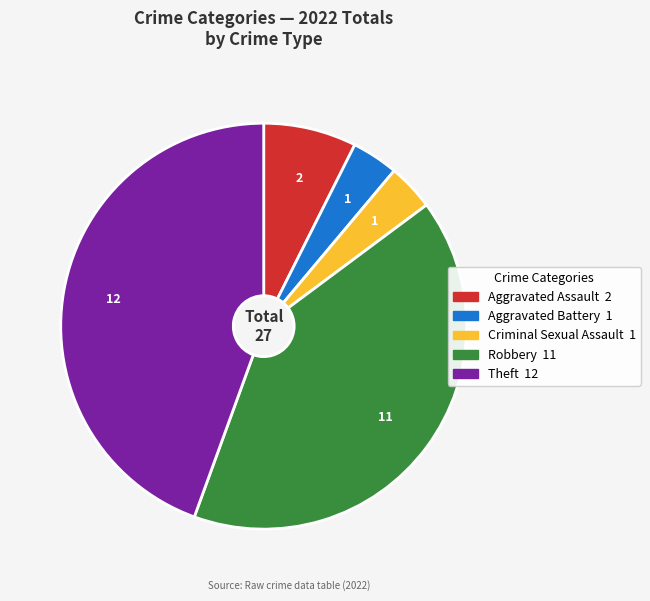

Is it true that Robbery is 26% of the pie?

False